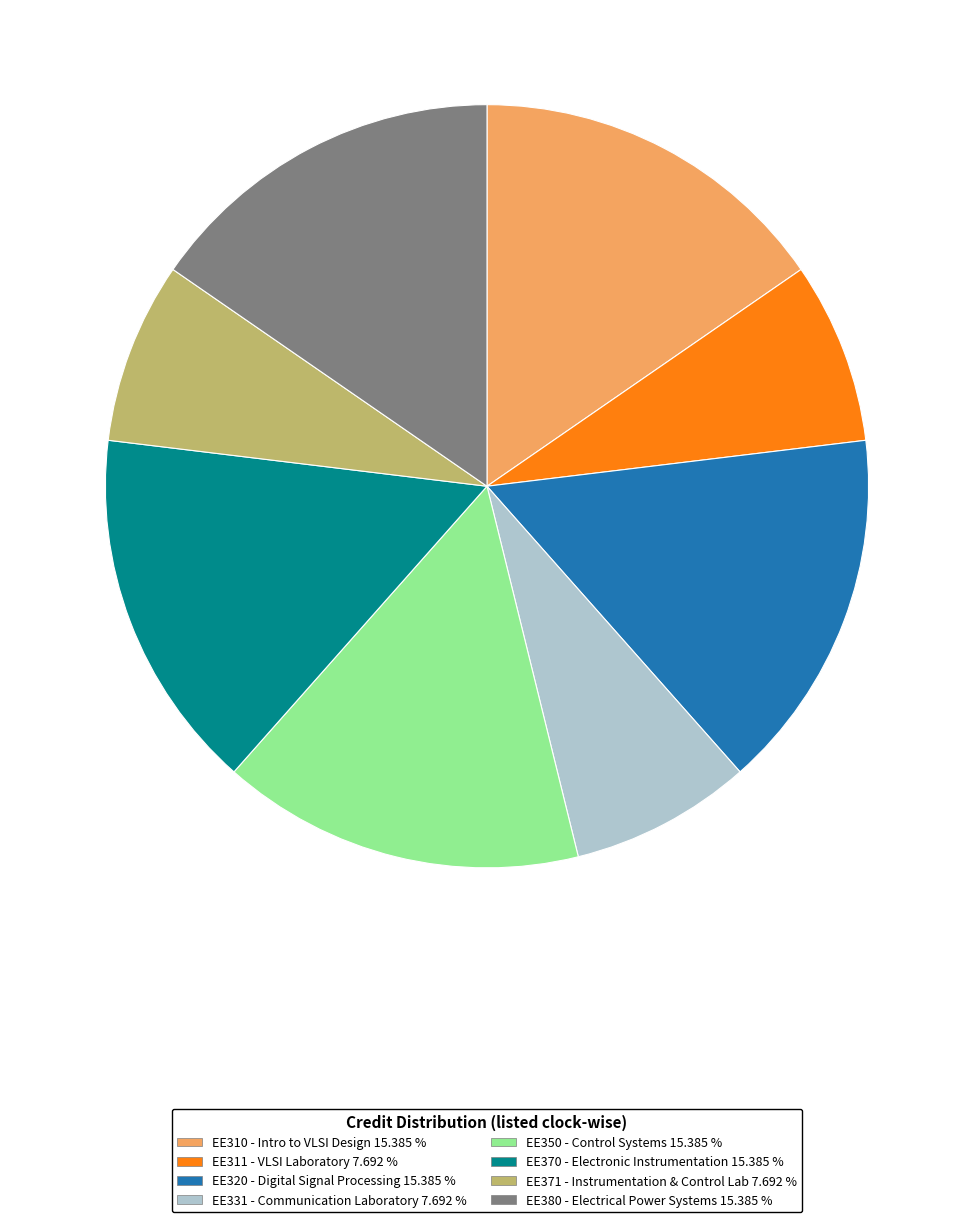

Is the sum of EE310 - Intro to VLSI Design 15.385 % and EE350 - Control Systems 15.385 % greater than half?

No